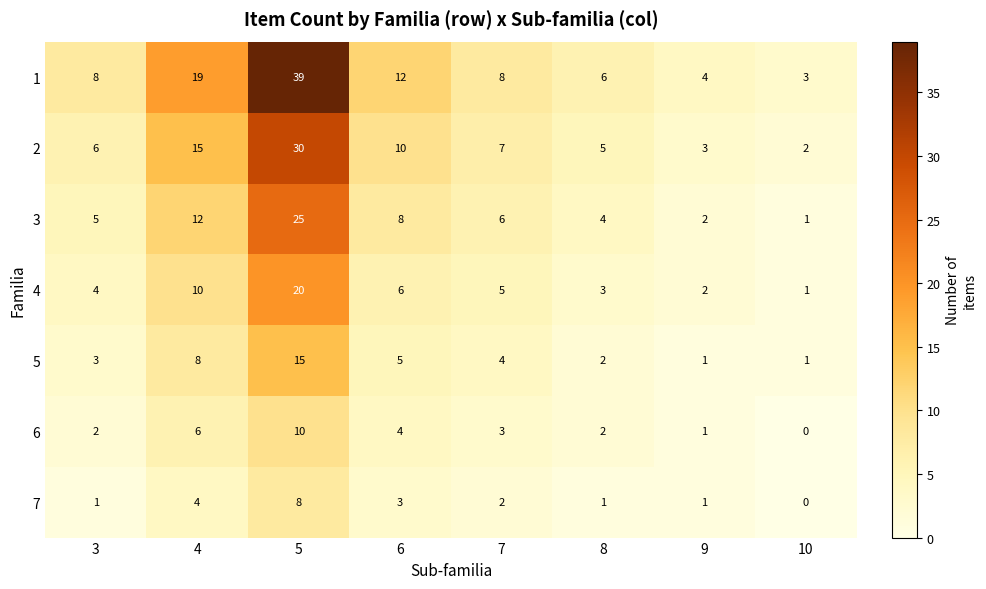

The 4 series shows 2 at 10. True or false?

False